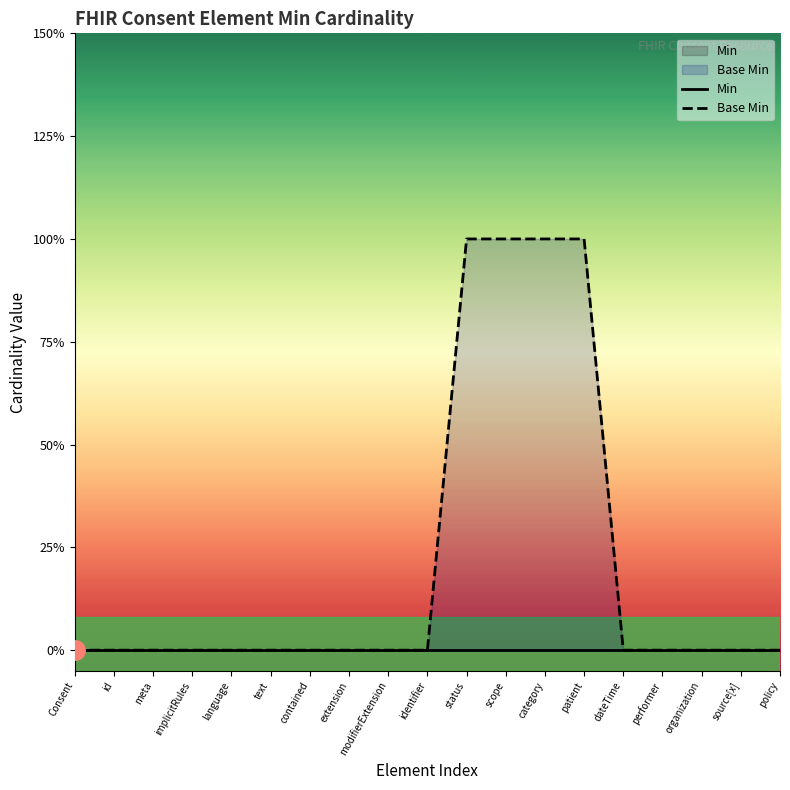

Reading left to right, transcribe all the data shown in this chart.

Min: Consent=0	id=0	meta=0	implicitRules=0	language=0	text=0	contained=0	extension=0	modifierExtension=0	identifier=0	status=0	scope=0	category=0	patient=0	dateTime=0	performer=0	organization=0	source[x]=0	policy=0
Base Min: Consent=0	id=0	meta=0	implicitRules=0	language=0	text=0	contained=0	extension=0	modifierExtension=0	identifier=0	status=1	scope=1	category=1	patient=1	dateTime=0	performer=0	organization=0	source[x]=0	policy=0